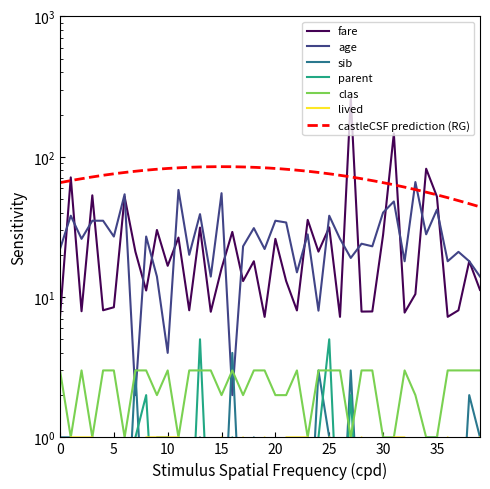

Count the number of categories in the chart.

40